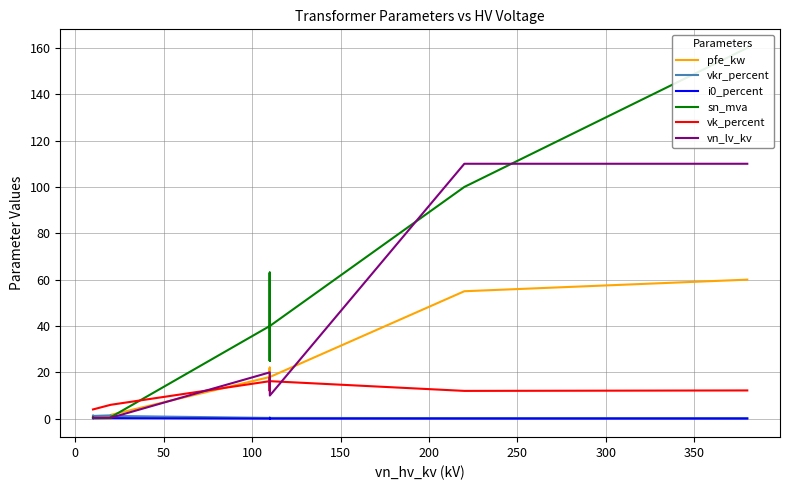

How many interior local valleys does the sn_mva series have?

2